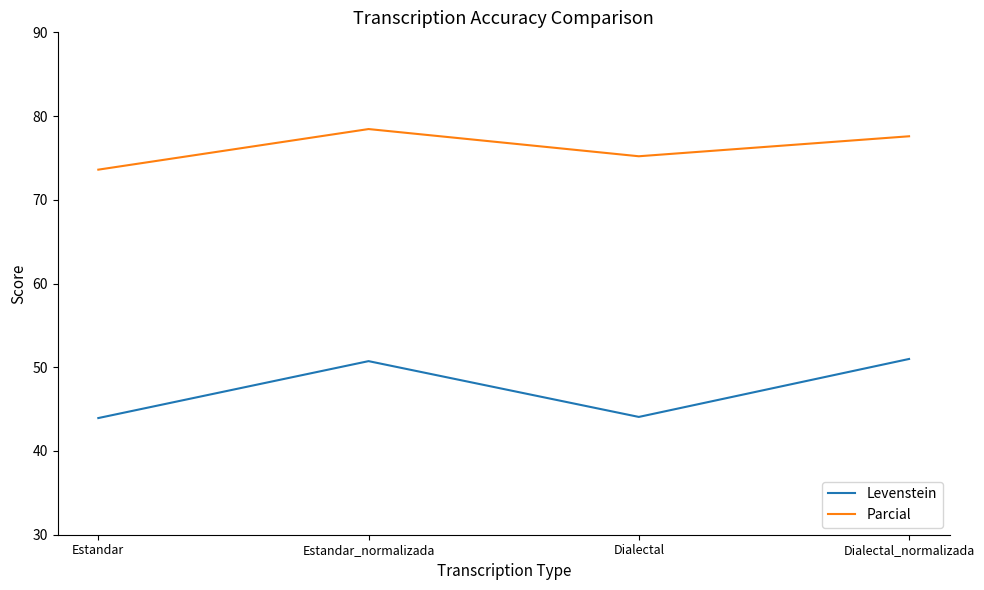

What position from the left is Dialectal?

3